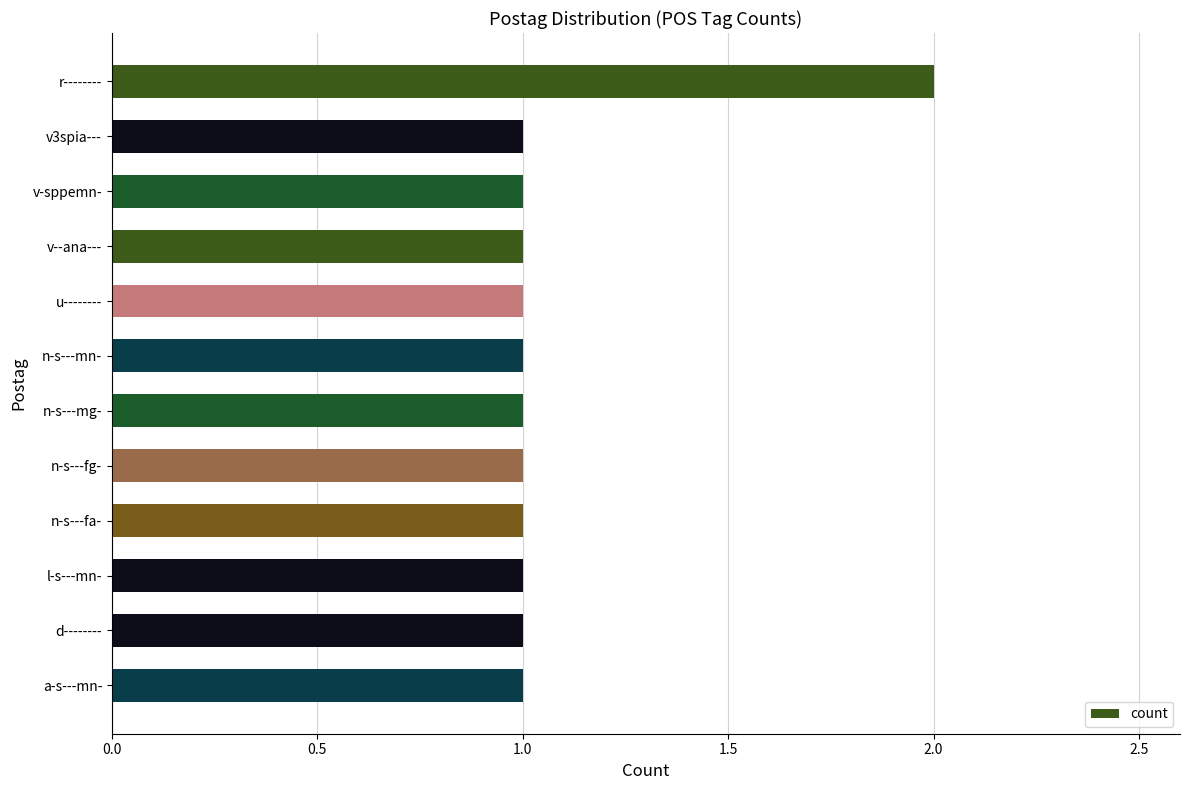

The value at l-s---mn- is 1. True or false?

True